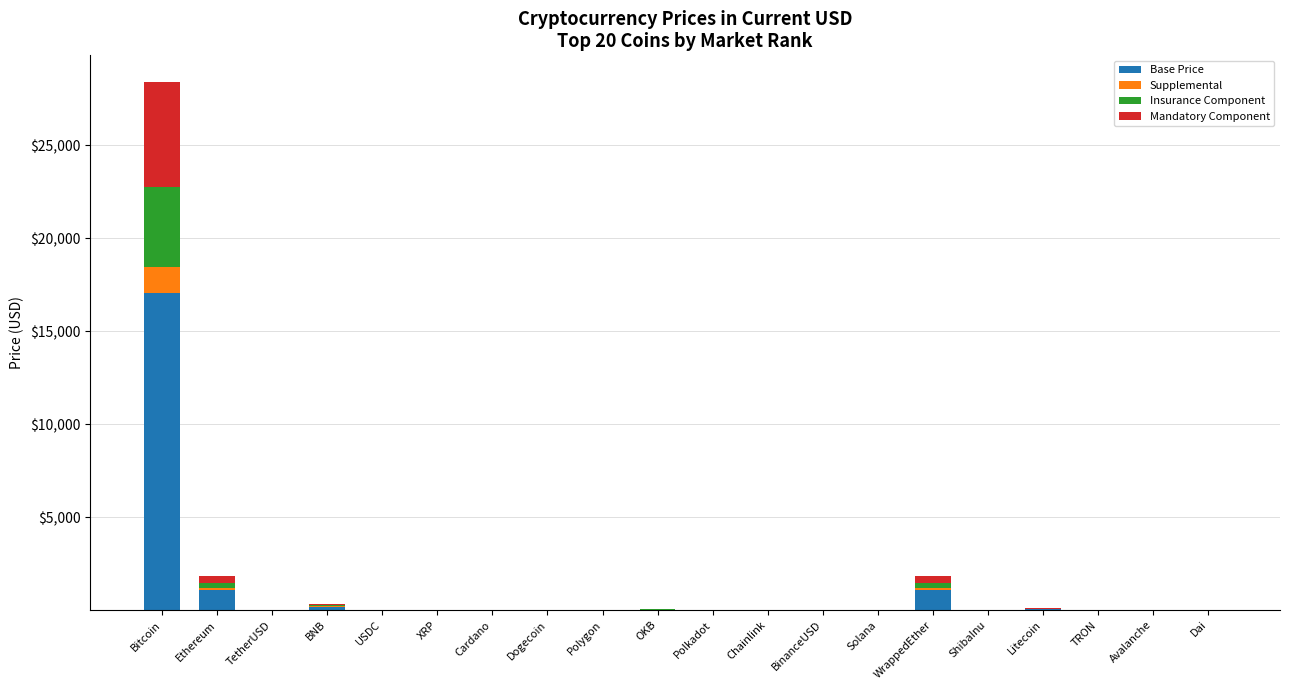

At which label does Base Price reach its peak?

Bitcoin